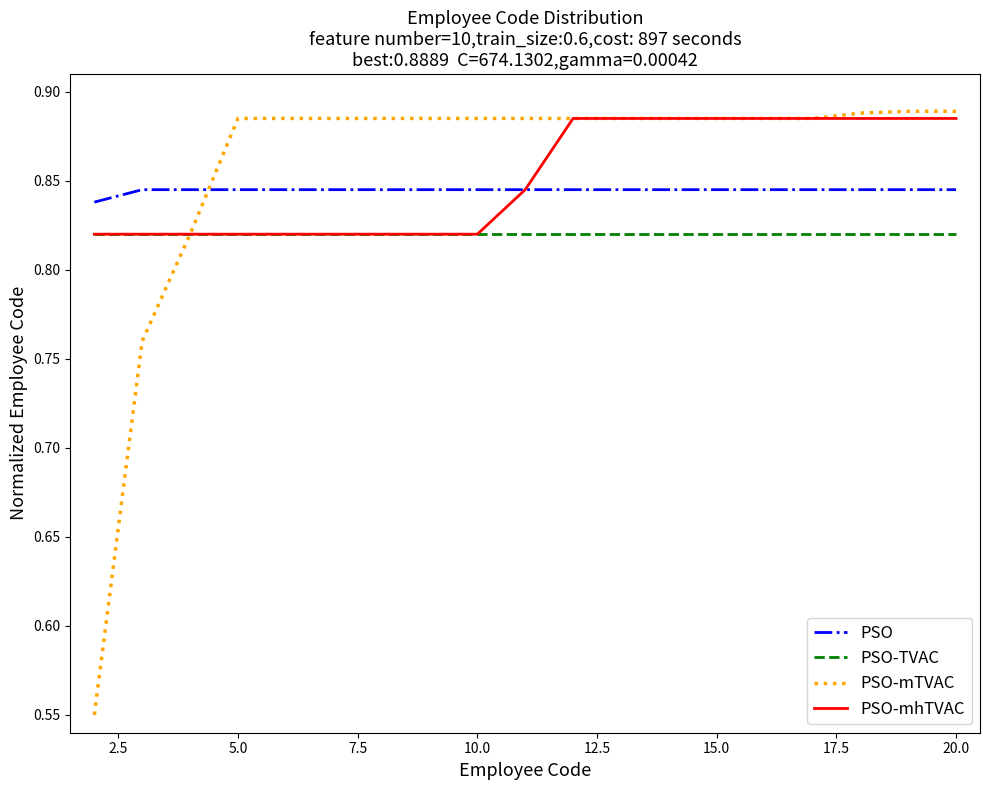

True or false: PSO-TVAC and PSO intersect in this chart.

False